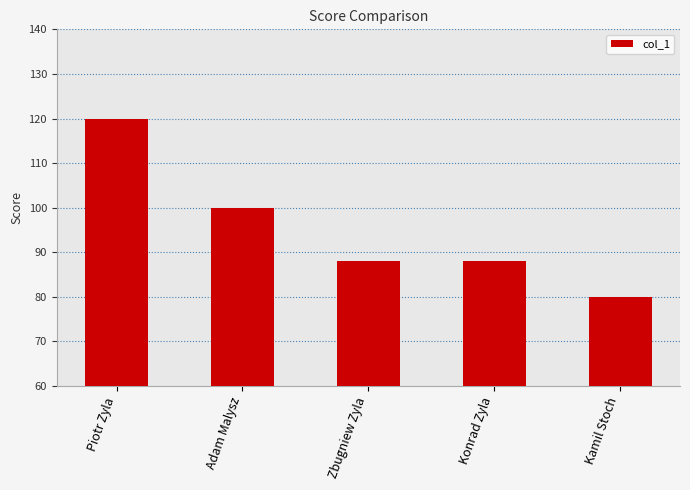

Reading left to right, transcribe all the data shown in this chart.

Piotr Zyla=120	Adam Malysz=100	Zbugniew Zyla=88	Konrad Zyla=88	Kamil Stoch=80